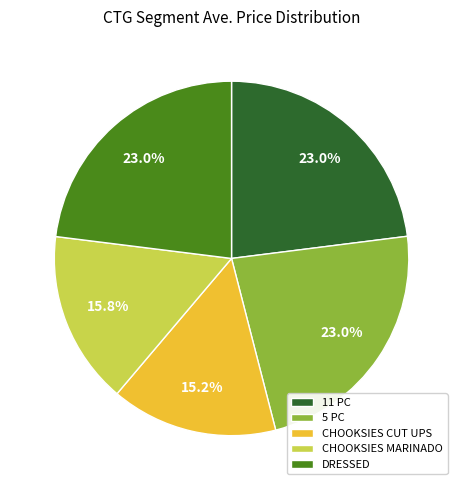

What percentage is the CHOOKSIES MARINADO slice, to the nearest percent?

16%